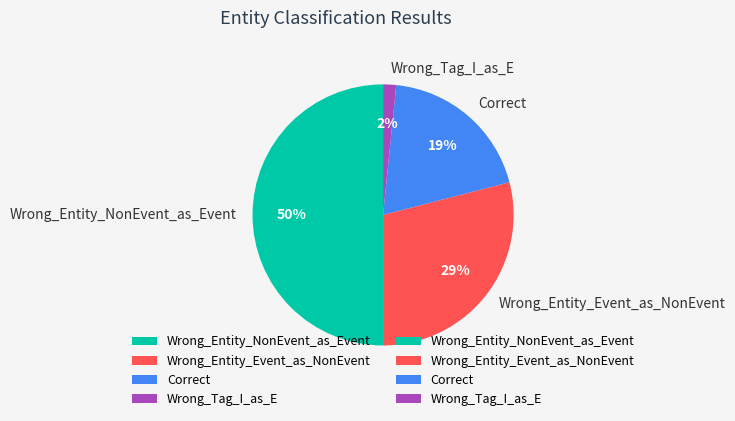

Combined, do Wrong_Entity_Event_as_NonEvent and Correct account for over 50%?

No